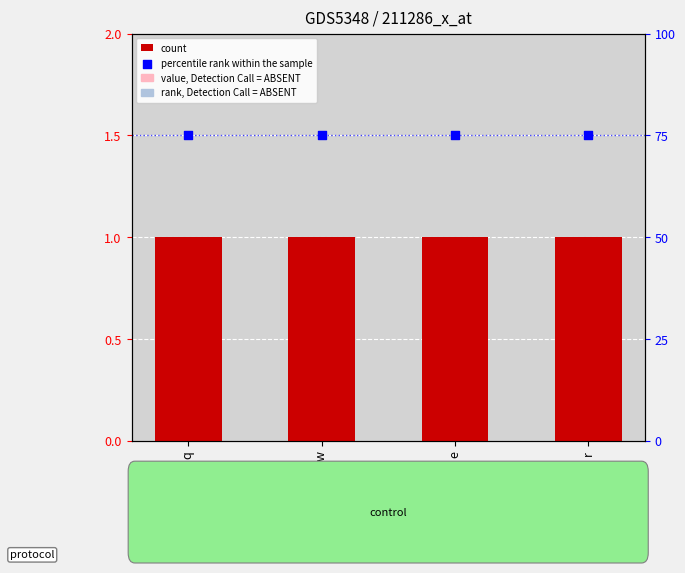

Which series has the largest total across all categories?

percentile rank within the sample